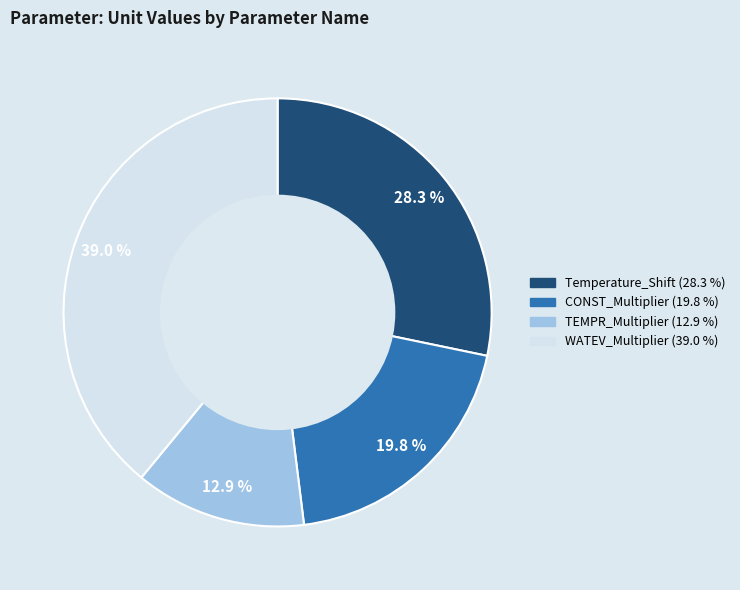

To the nearest percent, what percentage of the pie is CONST_Multiplier?

20%